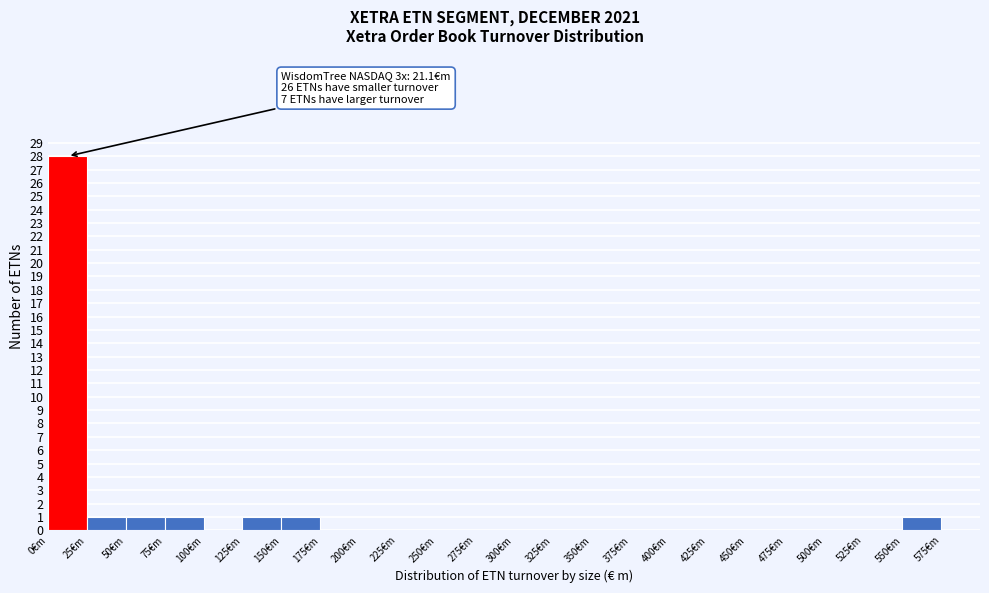

Which range on the x-axis has the tallest bar?

0 to 25